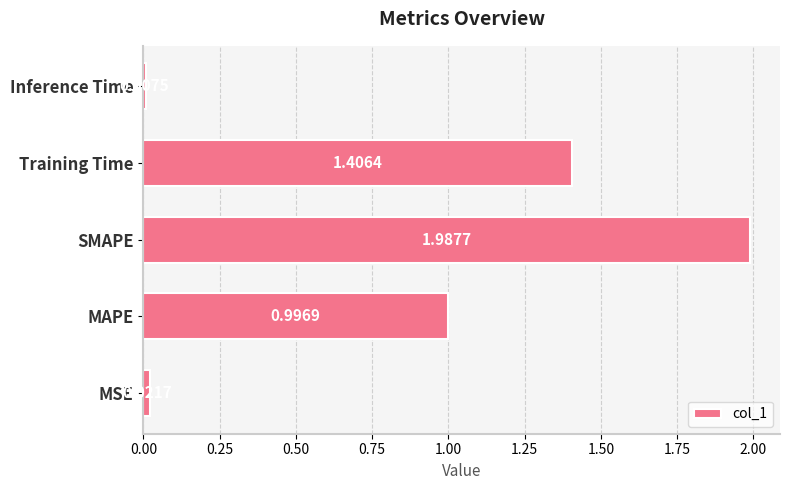

List the labels in order of value, smallest first.

Inference Time, MSE, MAPE, Training Time, SMAPE